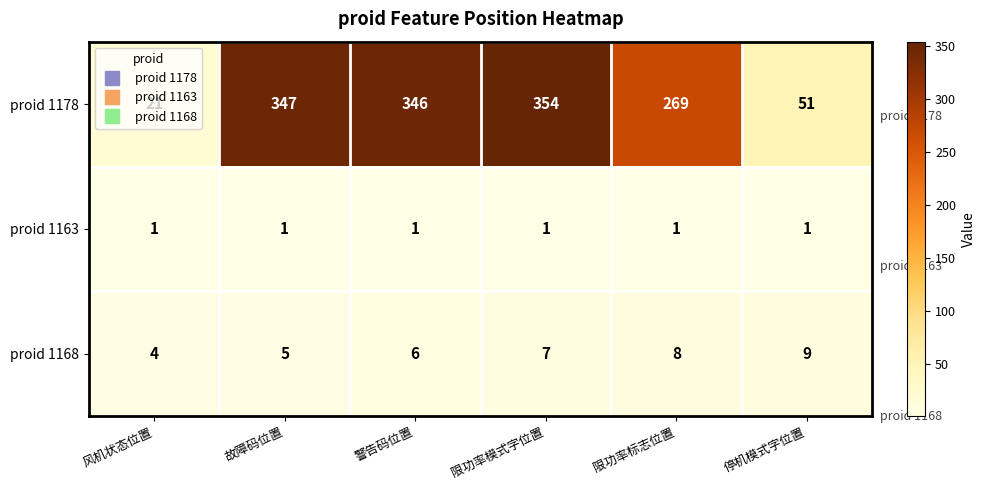

What is the spread (max minus min) of values at 警告码位置?

345